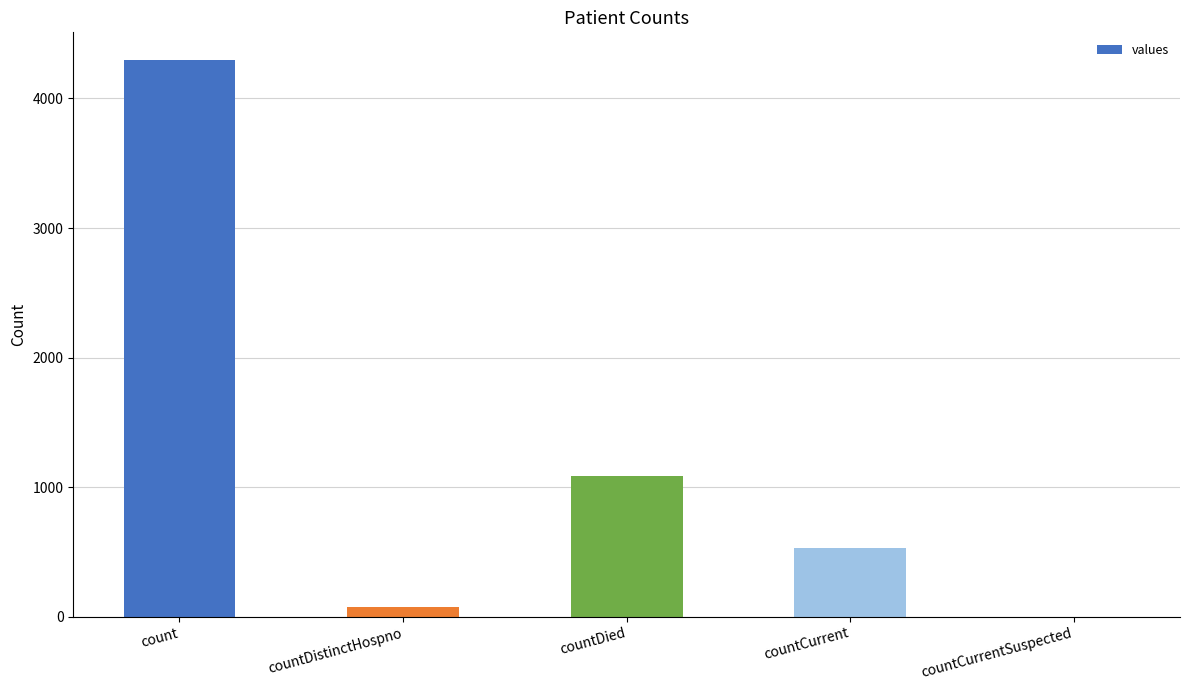

At which label is the value closest to 2148?

countDied